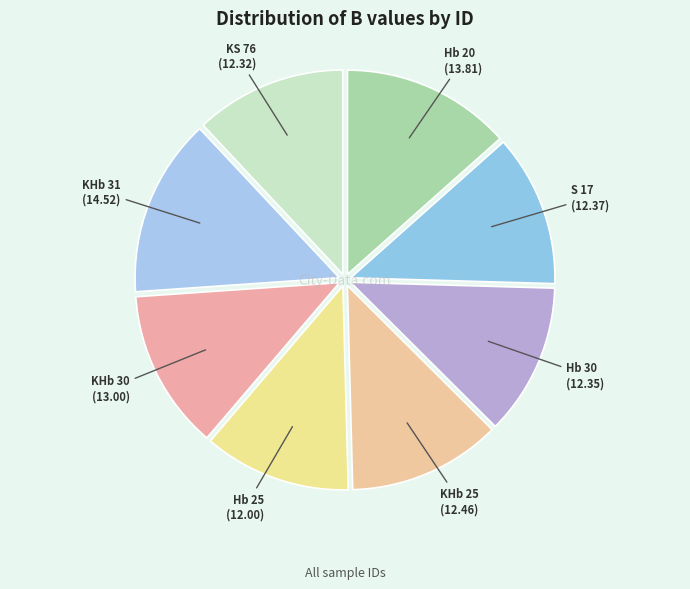

Does any single category account for the majority?

No